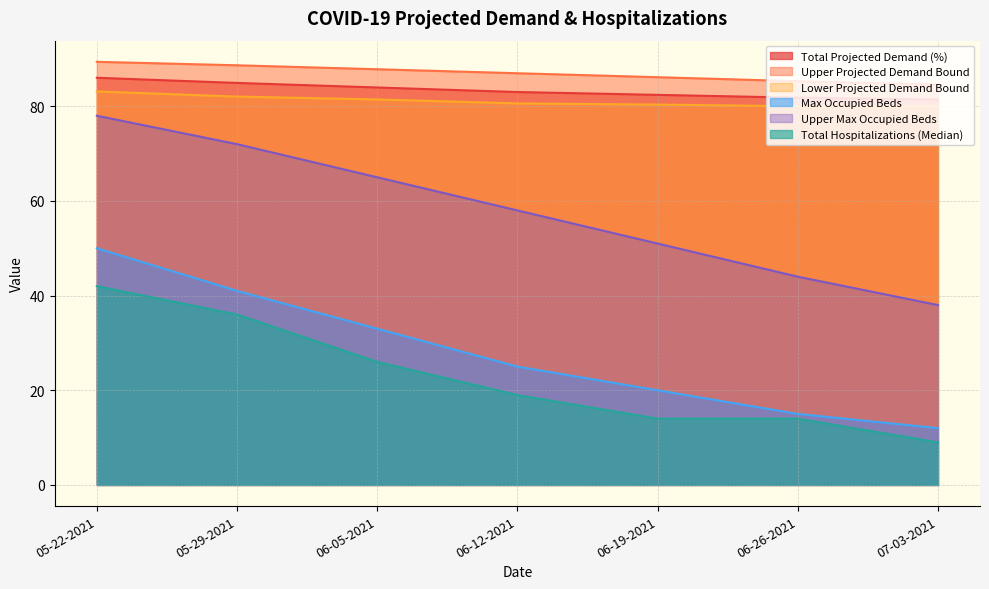

At how many categories does at least one series exceed 70?

7